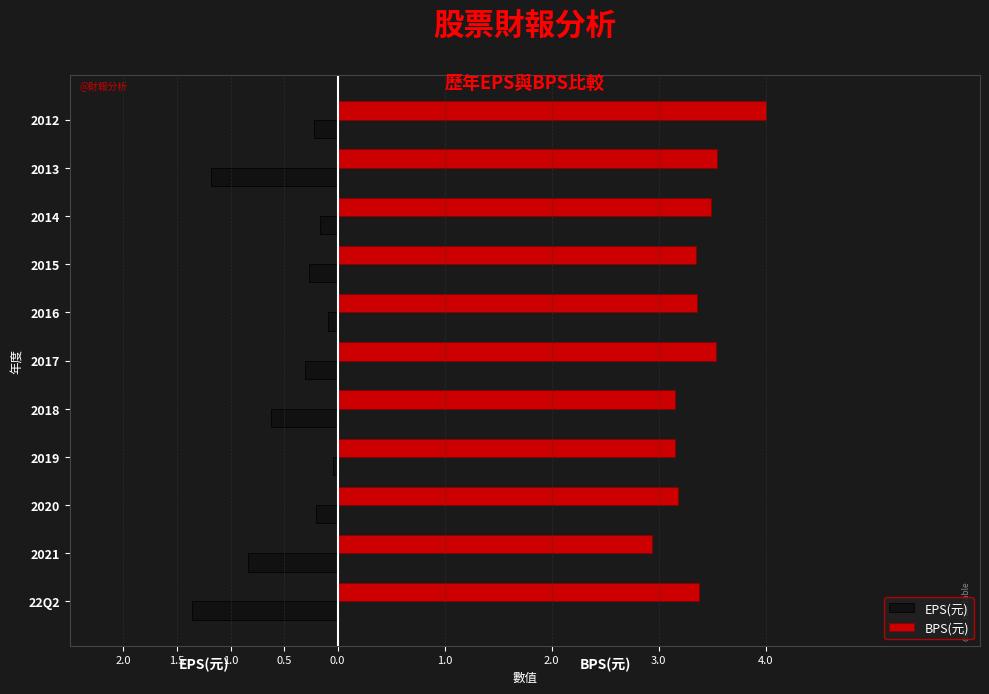

What is the lowest value of the EPS(元) series?

-1.4